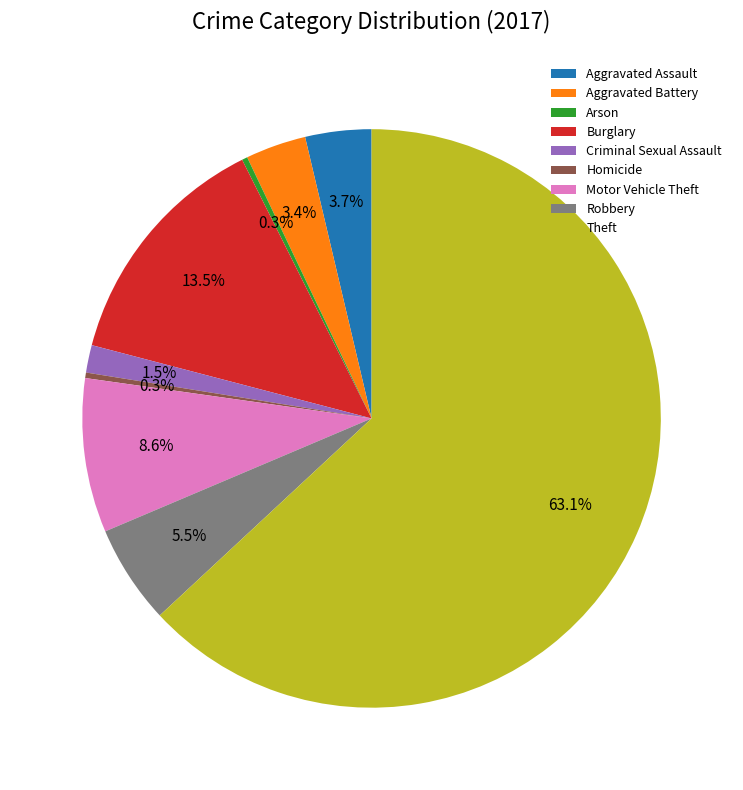

Which has a higher value, Motor Vehicle Theft or Arson?

Motor Vehicle Theft